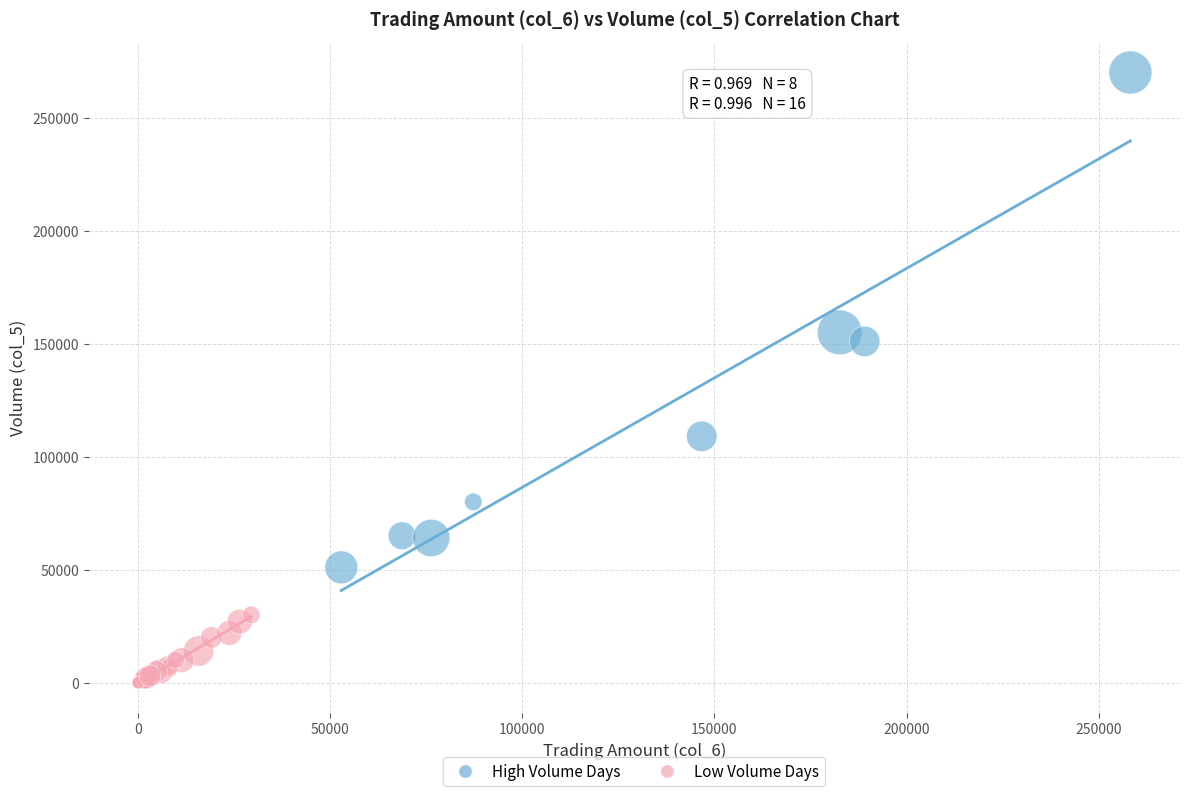

Which series has the widest spread of Y values?

High Volume Days